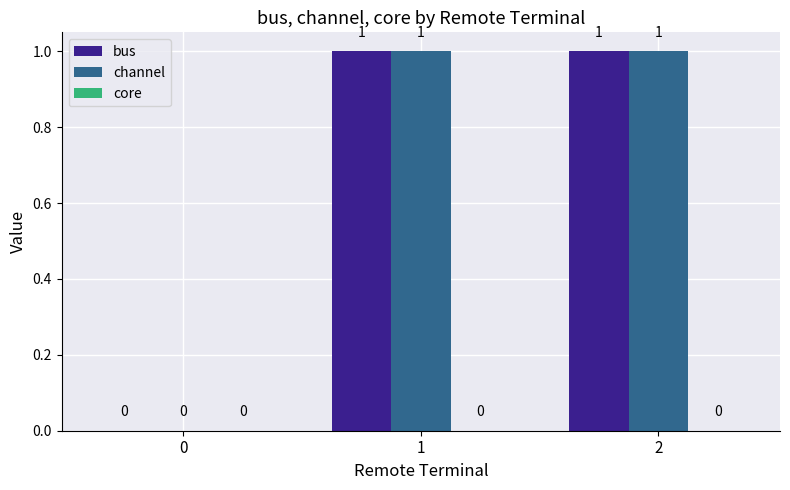

Is the value of bus at 0 greater than the value of channel at 1?

No